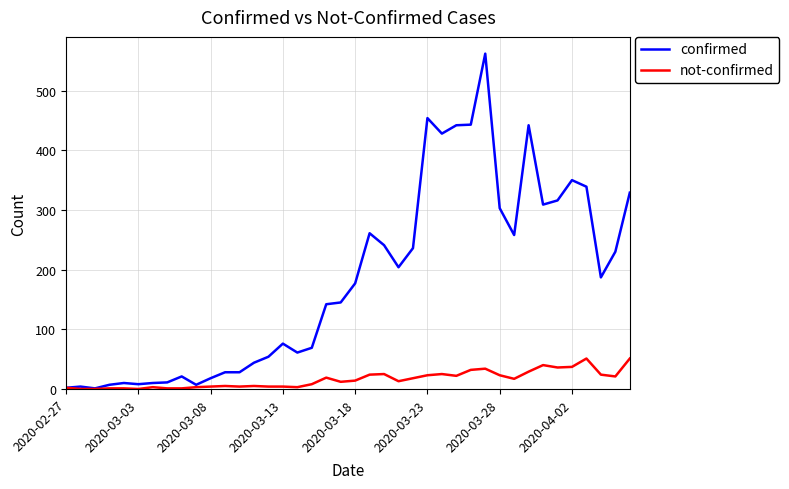

Which series has the widest spread of values?

confirmed